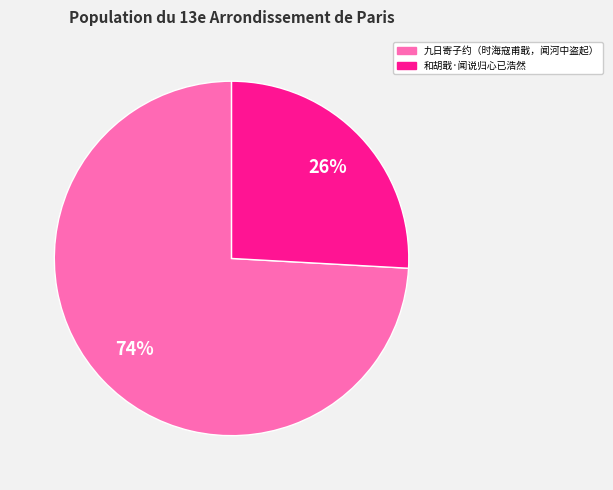

To the nearest percent, what is the combined percentage of 和胡戢·闻说归心已浩然 and 九日寄子约（时海寇甫戢，闻河中盗起）?

100%